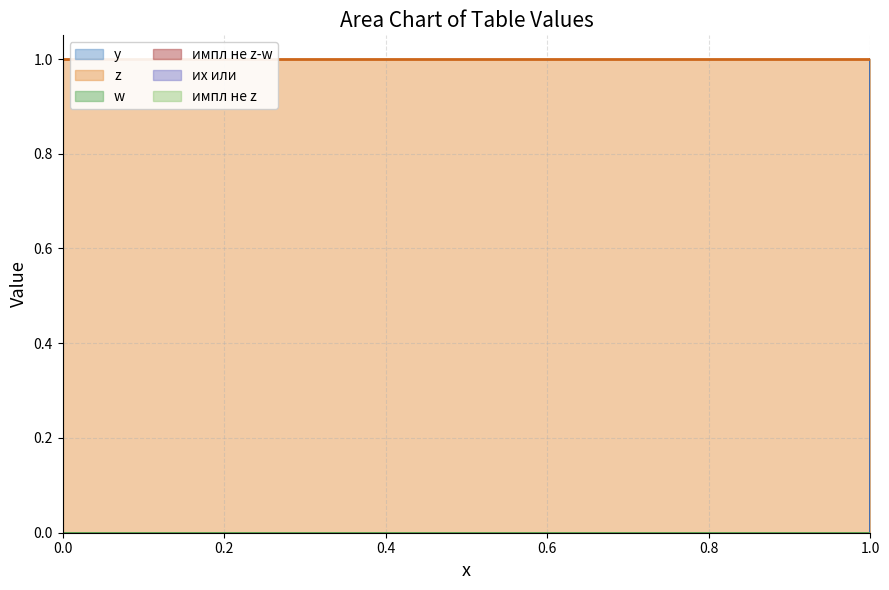

What is the spread (max minus min) of values at 0?

1